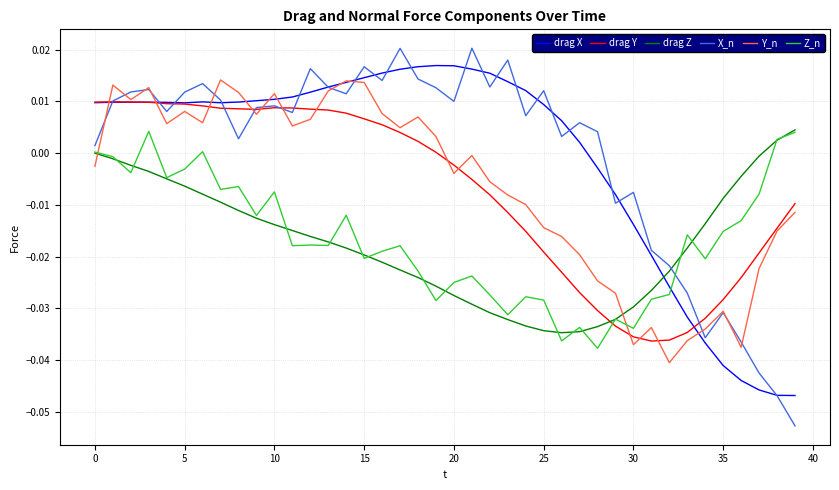

How many intersections are there between drag Z and drag Y?

1